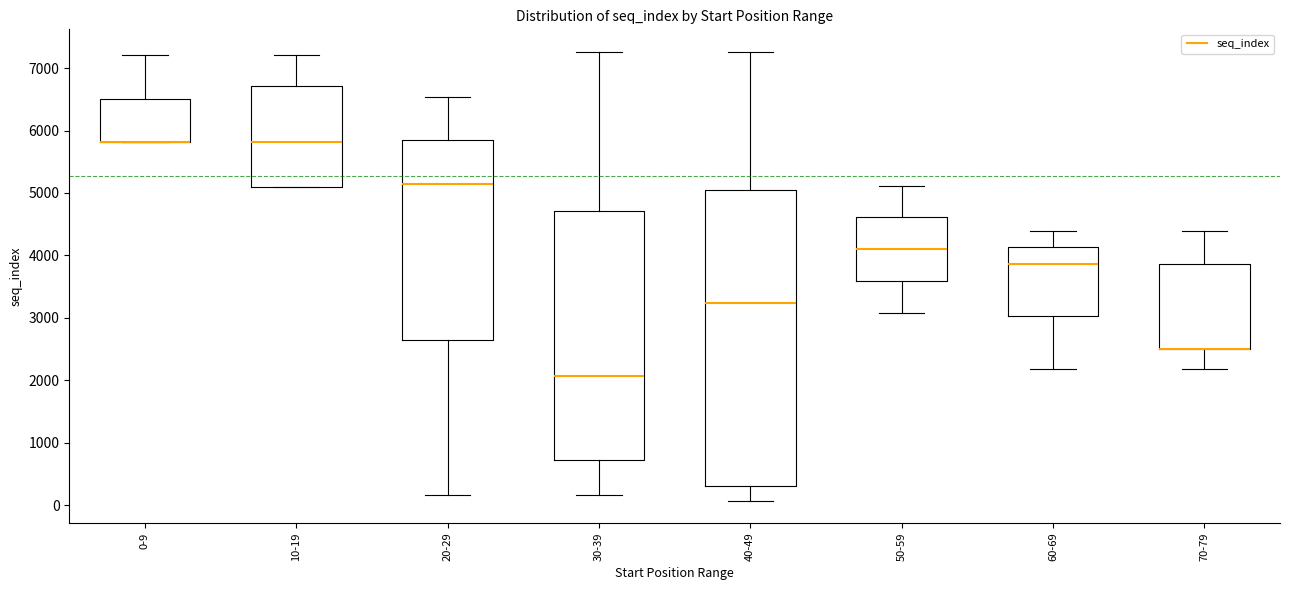

Where is the upper edge of the box for 10-19 on the y-axis? The values are not printed on the chart, so give them approximately, as read against the axis.

6700